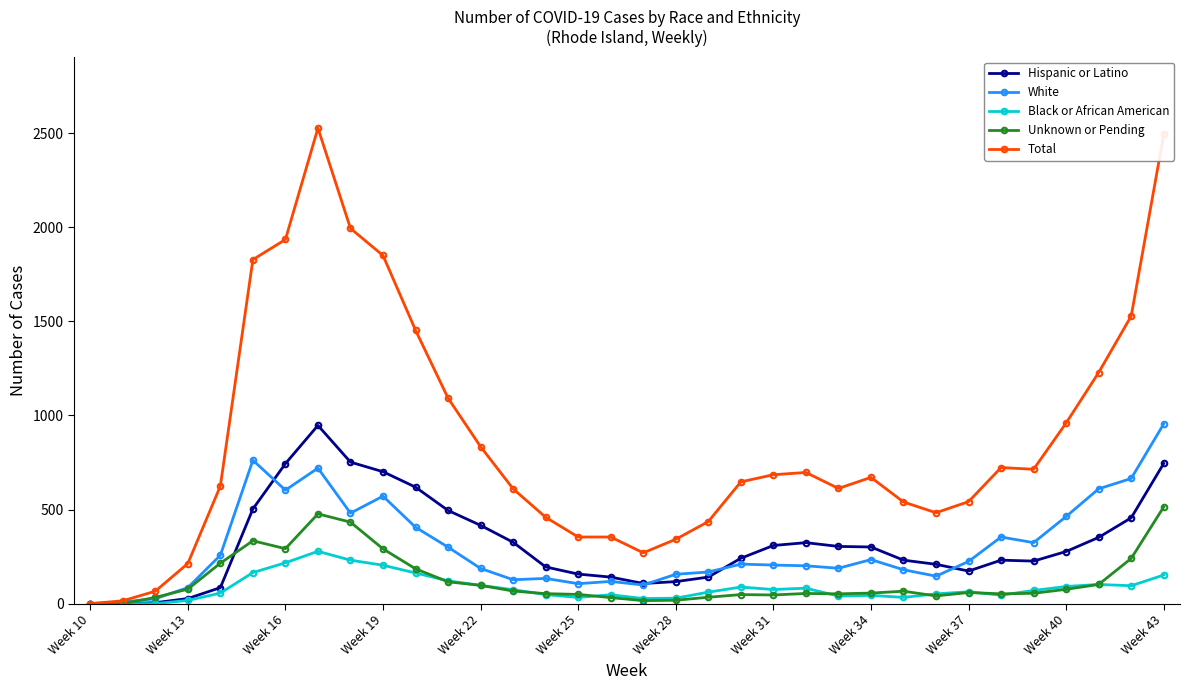

What is the greatest value displayed?

2527